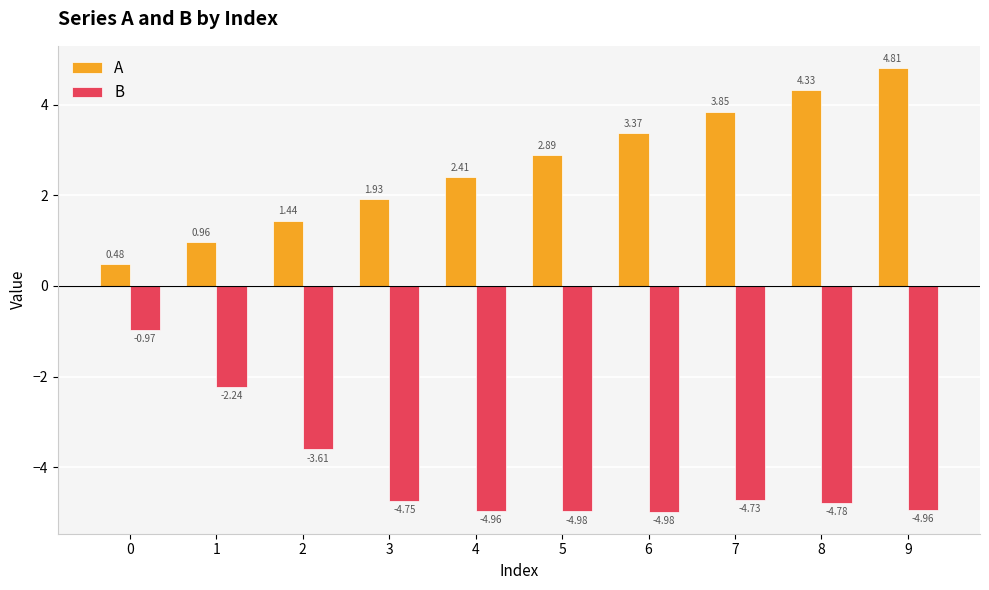

List the series in order of their overall mean, lowest first.

B, A